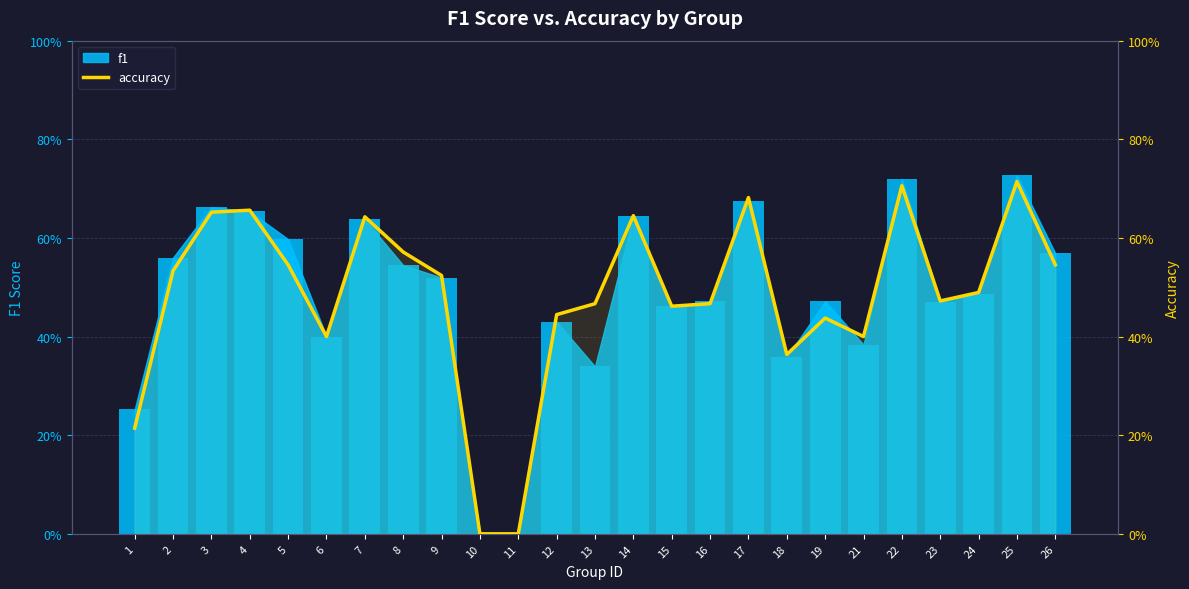

What is the change in value from 3 to 22?

+0.1